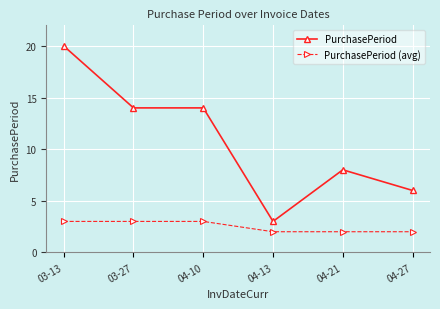

True or false: PurchasePeriod and PurchasePeriod (avg) cross at least once.

False